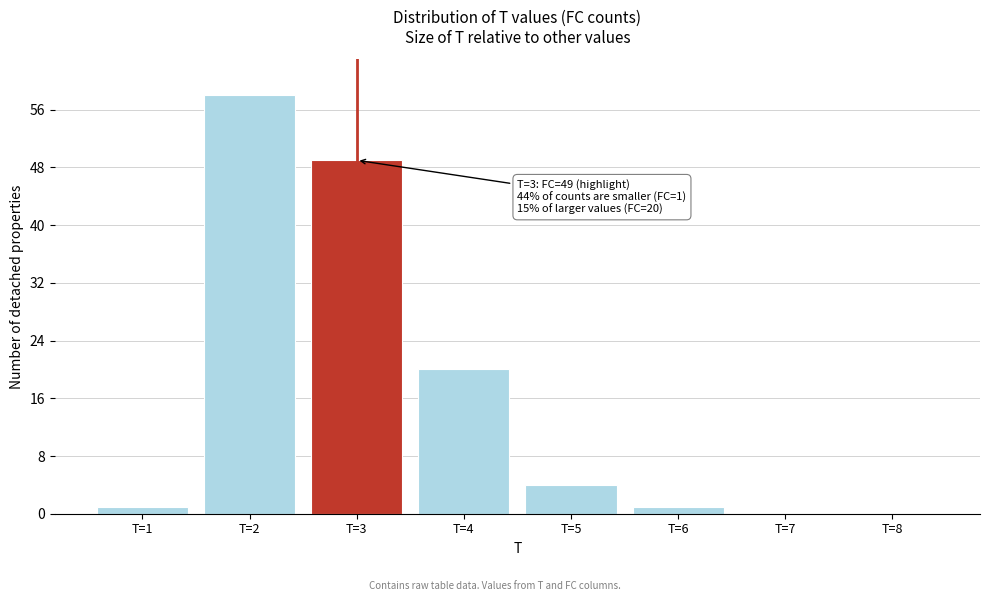

Reading right to left, what are all the values shown in this chart?

T=8=0	T=7=0	T=6=1	T=5=4	T=4=20	T=3=49	T=2=58	T=1=1